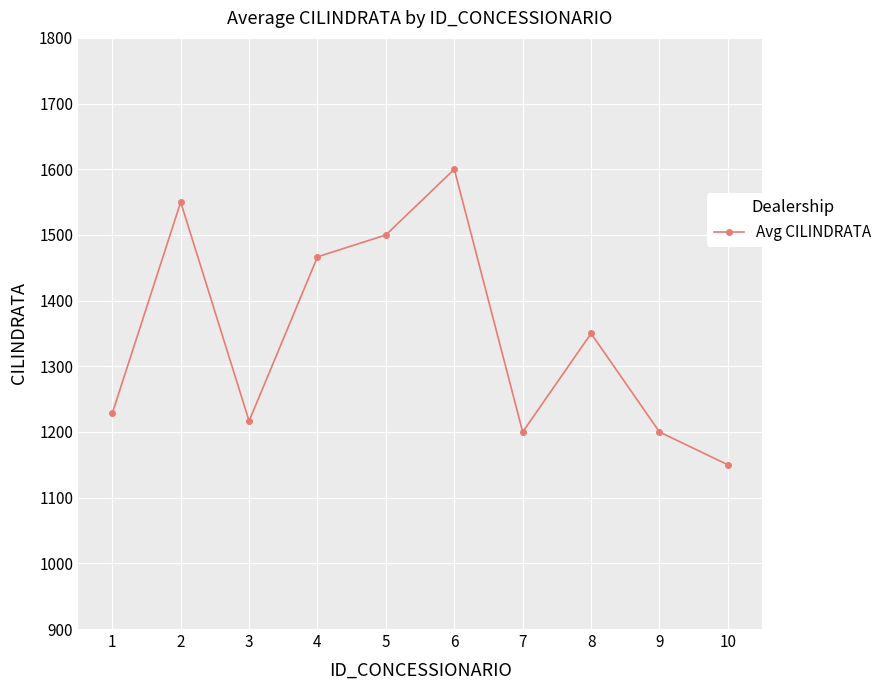

Is it true that the value at 2 is 2744.5?

False